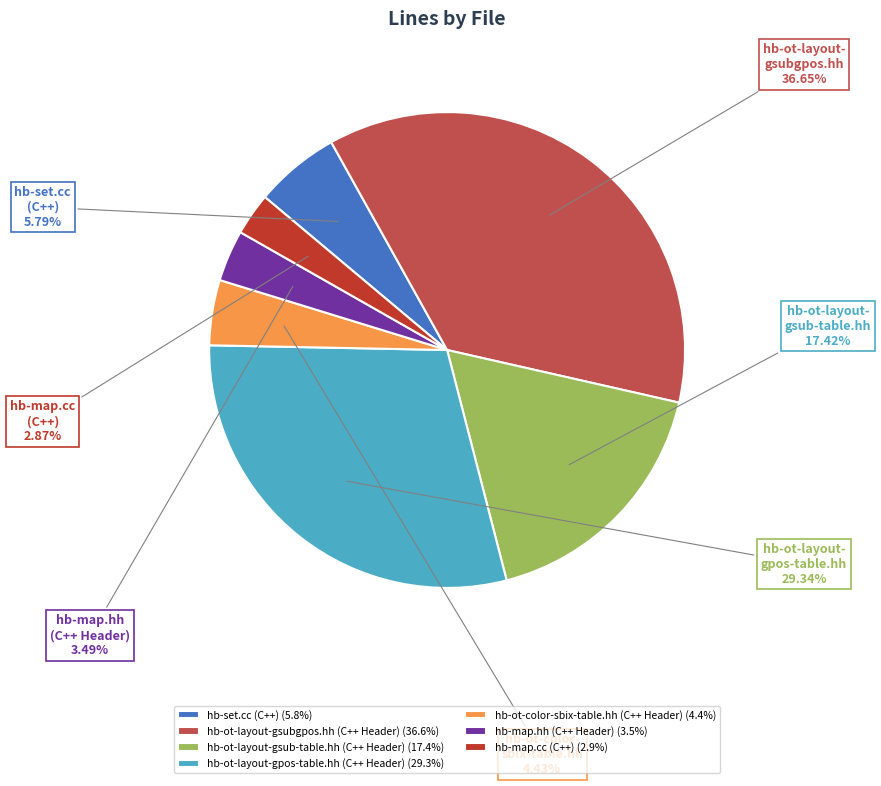

To the nearest percent, what percentage of the pie is hb-ot-layout-gsub-table.hh (C++ Header)?

17%